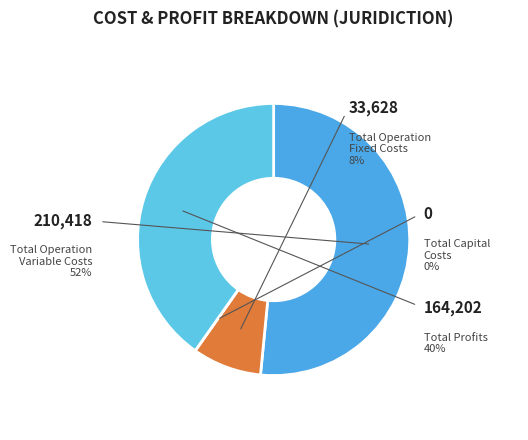

What is the largest slice in the pie chart?

Total Operation Variable Costs